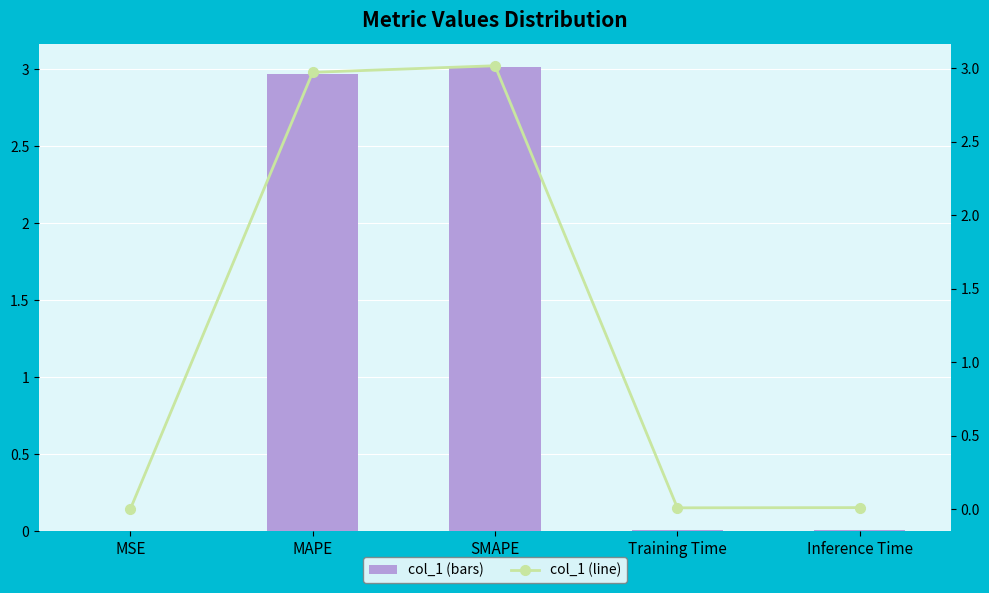

What is the difference between the second highest and second lowest values in the col_1 series?

3.0